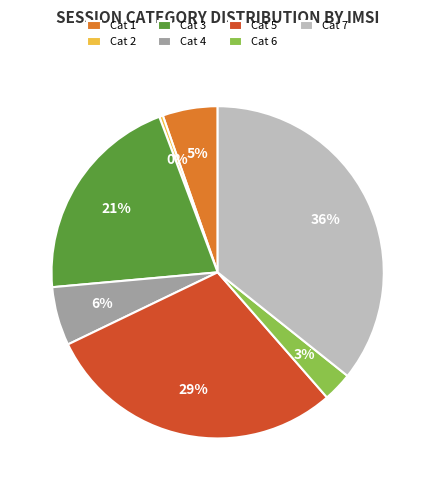

What is the largest slice in the pie chart?

Cat 7